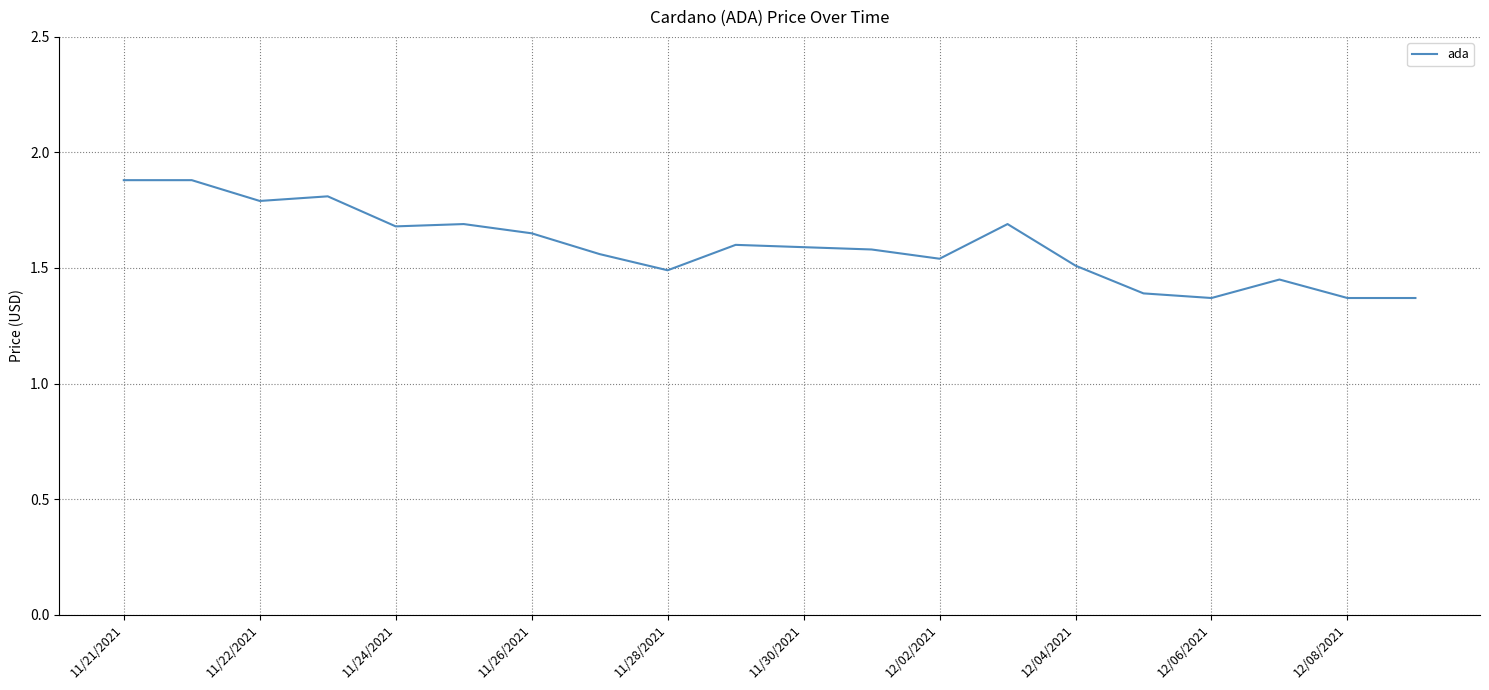

What is the difference between the maximum and minimum values?

0.5